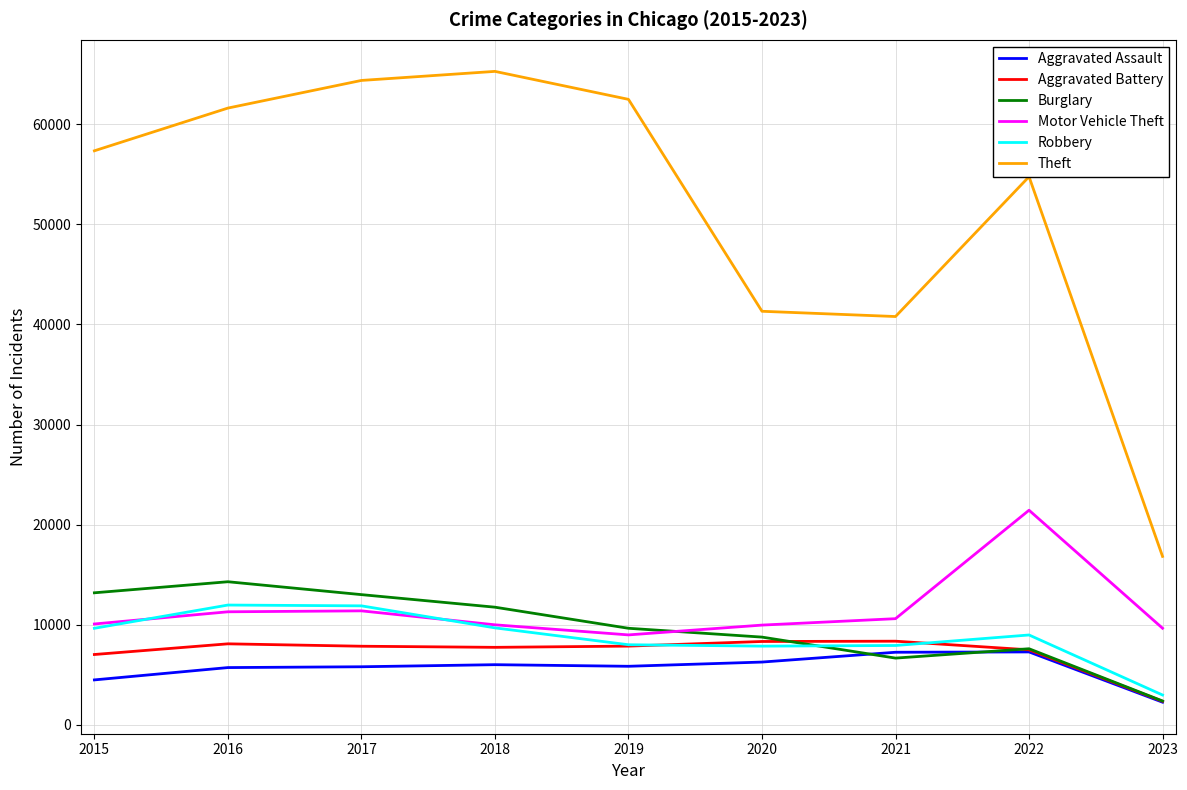

What is the difference between the highest and lowest values at 2016?

55907